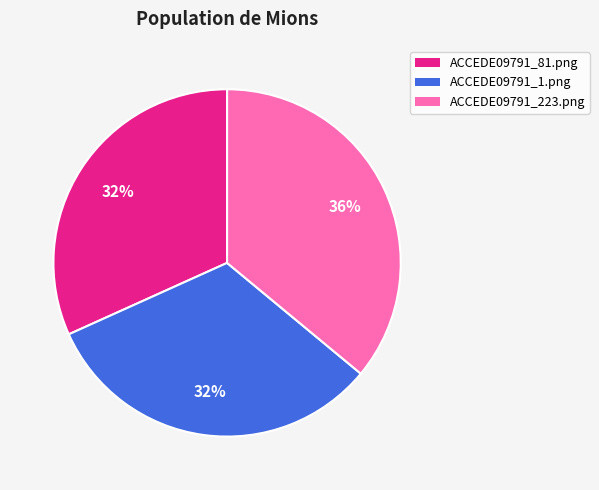

Which category has the biggest portion of the pie?

ACCEDE09791_223.png